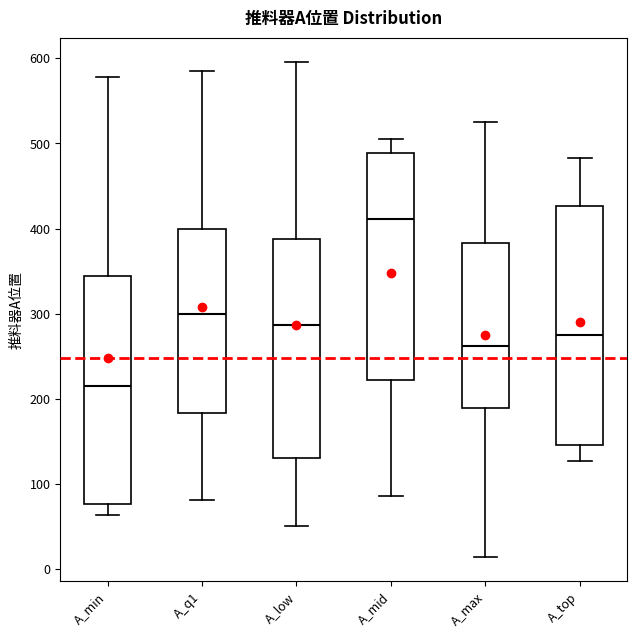

Reading left to right, transcribe this box plot: for each box, give where its median line is, the range the box spans, and where its two whiskers end, as read against the y-axis. The values are not printed on the chart, so give them approximately, as read against the axis.

A_min: median 220, box 80 to 340, whiskers 60 to 580
A_q1: median 300, box 180 to 400, whiskers 80 to 590
A_low: median 290, box 130 to 390, whiskers 50 to 600
A_mid: median 410, box 220 to 490, whiskers 90 to 510
A_max: median 260, box 190 to 380, whiskers 10 to 520
A_top: median 270, box 150 to 430, whiskers 130 to 480